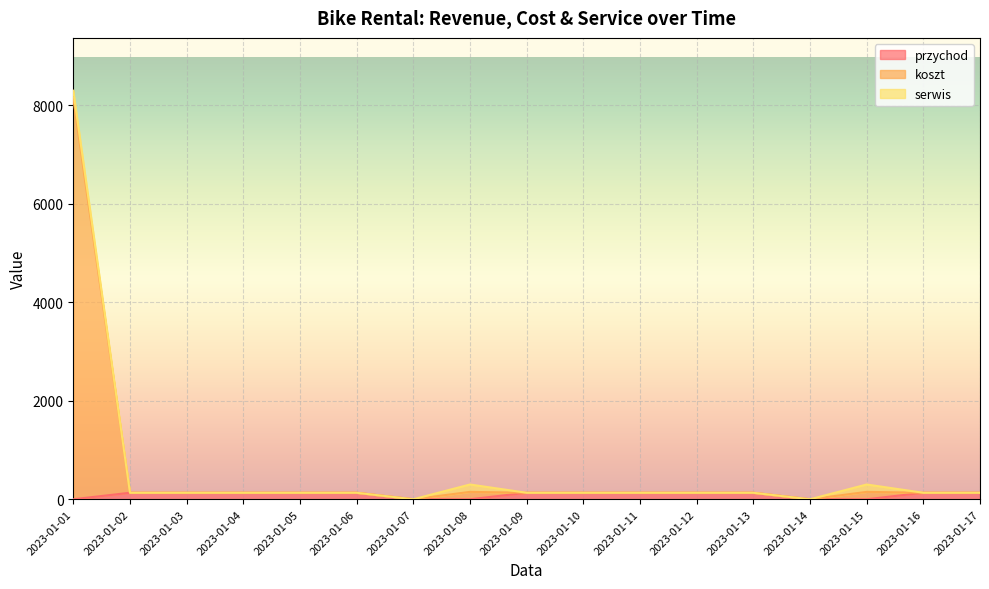

Which has a higher value, 2023-01-06 or 2023-01-05?

2023-01-06